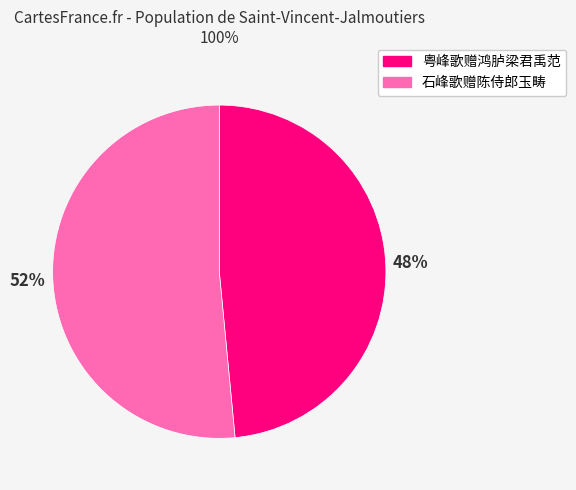

Does 石峰歌赠陈侍郎玉畴 account for over 50% of the chart?

Yes